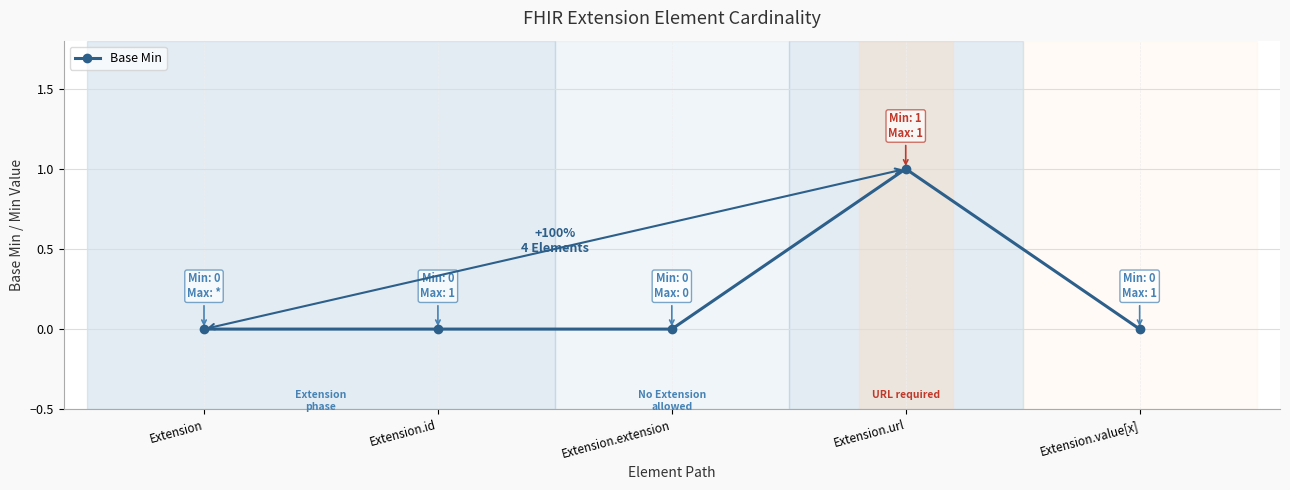

The value at Extension.id is 0. True or false?

True